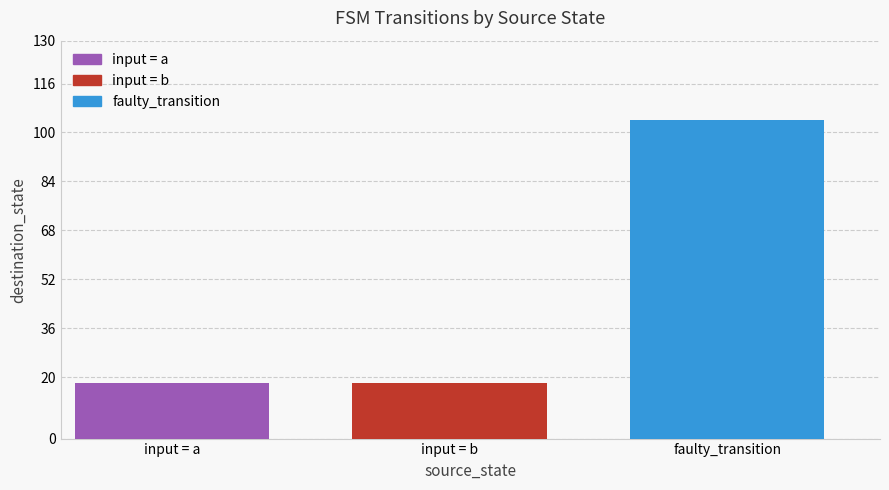

Rank the categories by faulty_transition value from highest to lowest.

input = b